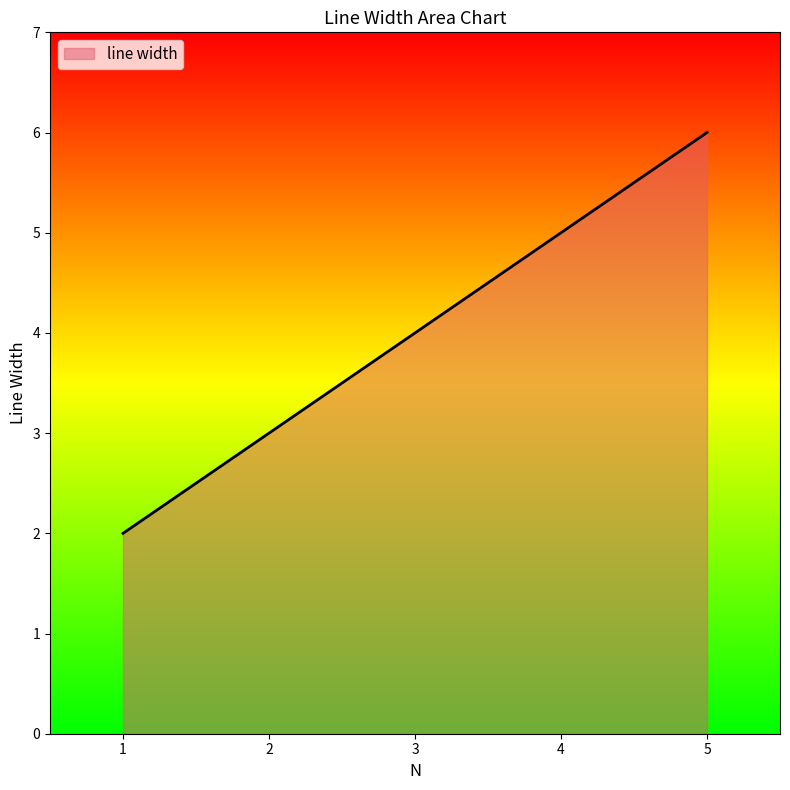

What is the difference between the maximum and minimum values?

4